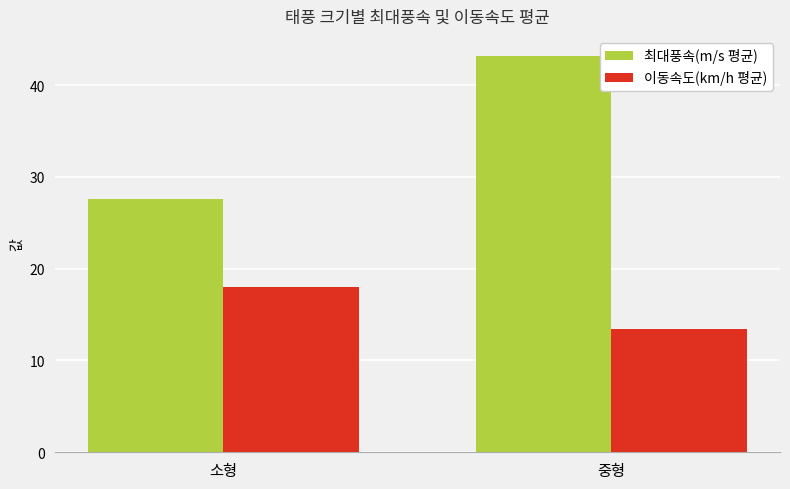

What is the smallest value displayed?

13.4